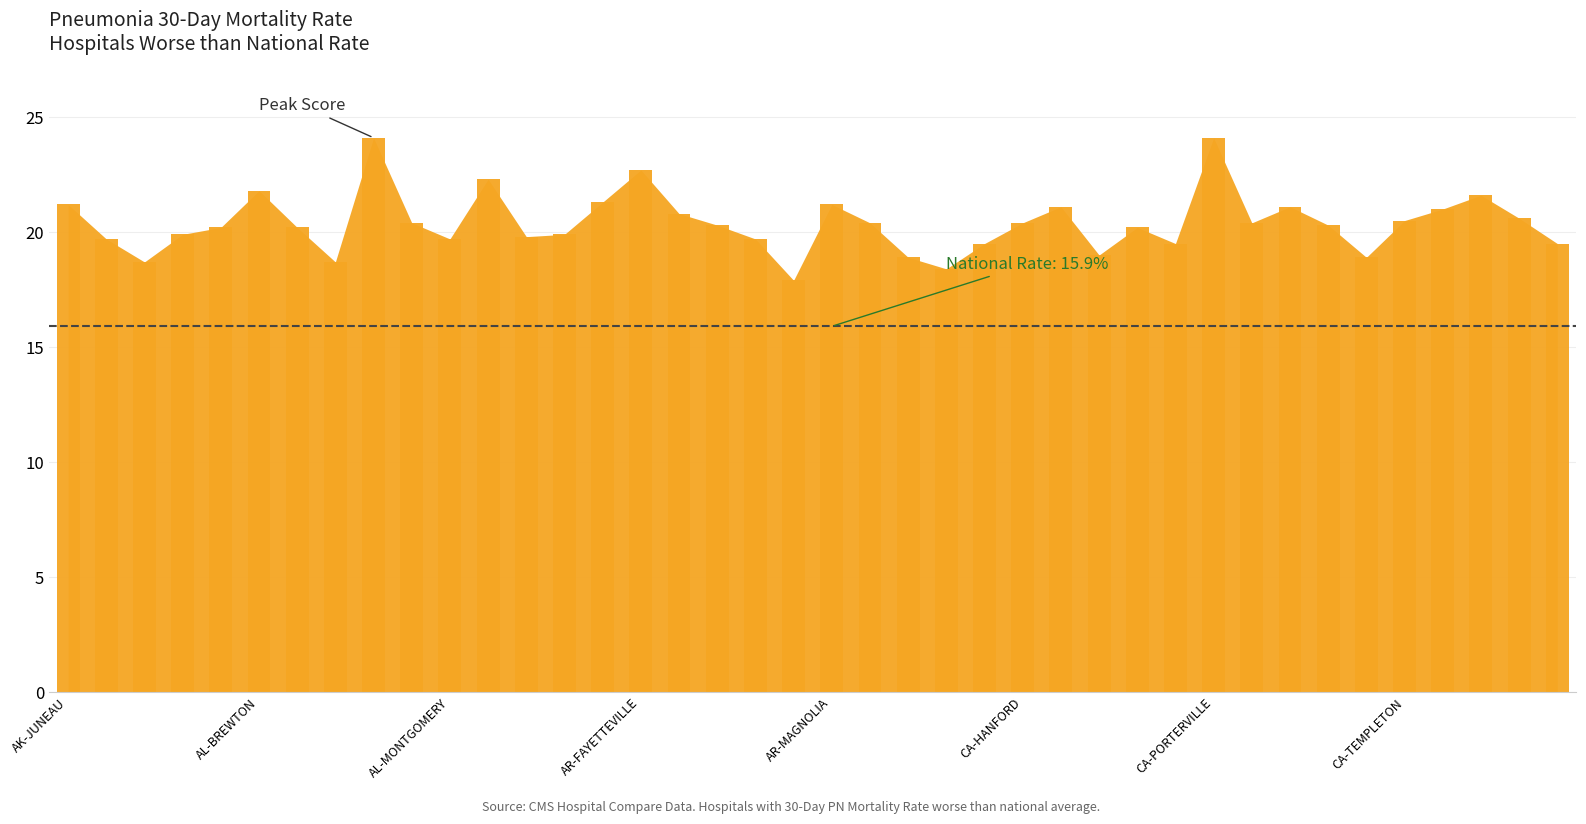

What is the value of the 23rd bar from the left?

18.9